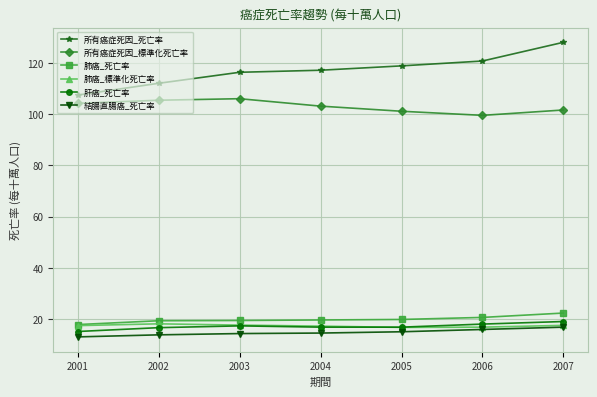

True or false: 所有癌症死因_標準化死亡率 and 肺癌_死亡率 intersect in this chart.

False